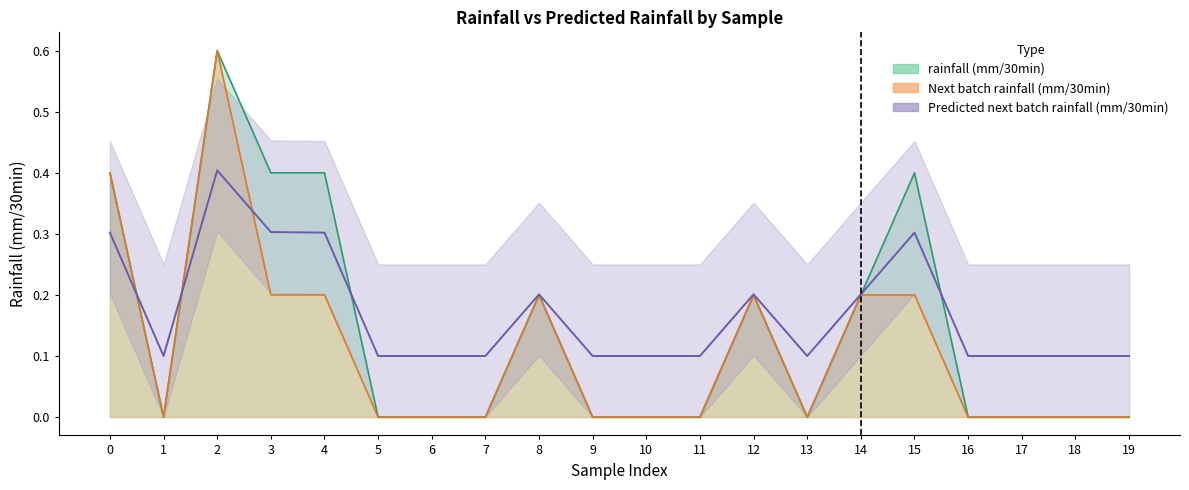

How many lines are shown in the chart?

3